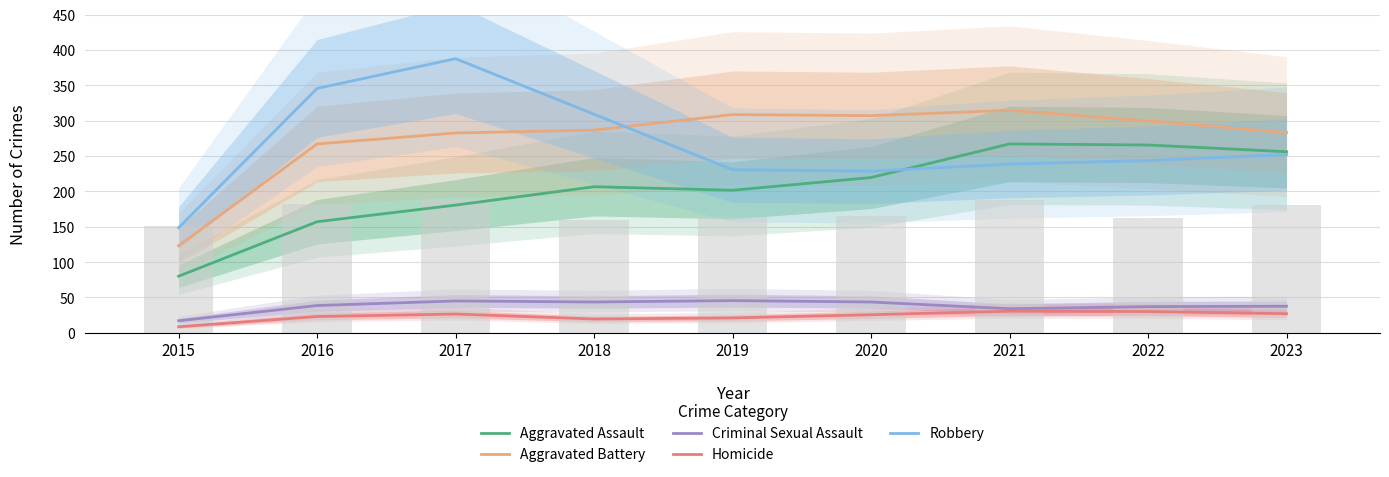

What is the value of the Aggravated Battery bar at the 7th from the left?

314.5